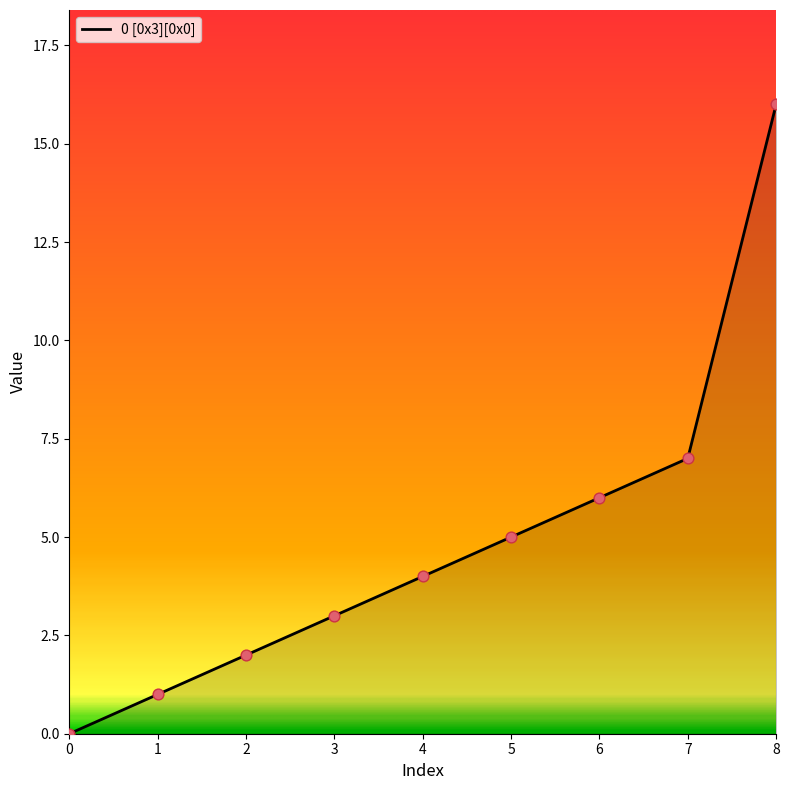

What is the ratio of the value at 3 to the value at 5?

0.6